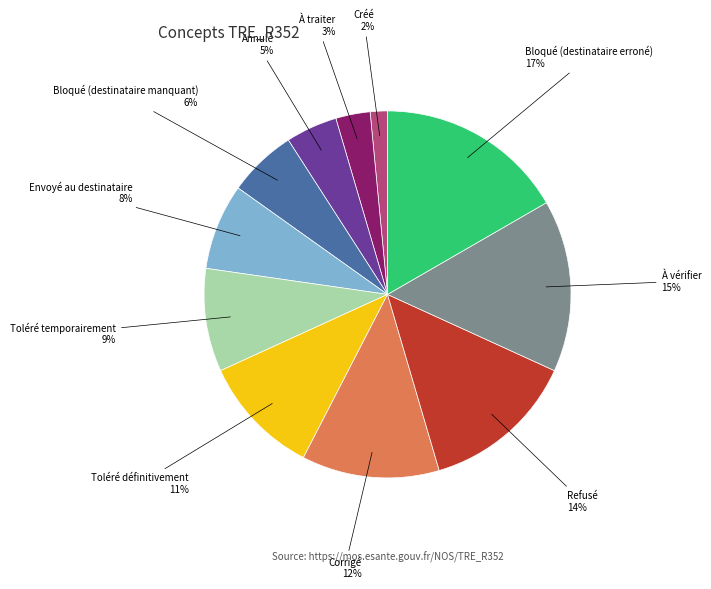

Is there a majority slice in this chart?

No